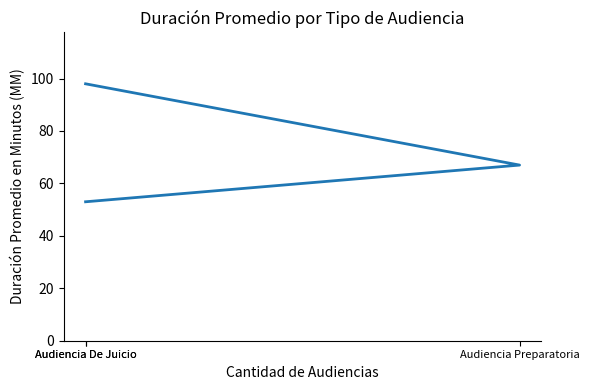

Rank the categories by value from highest to lowest.

Audiencia De Juicio, Audiencia Preparatoria, Audiencia De Juicio